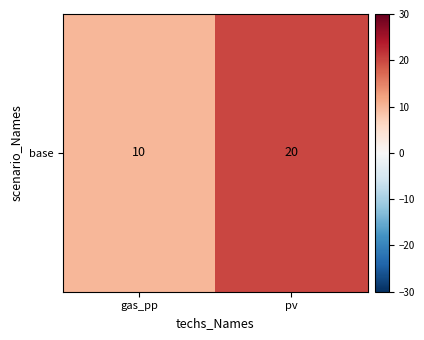

Reading left to right, extract all data points from this chart.

gas_pp=10	pv=20